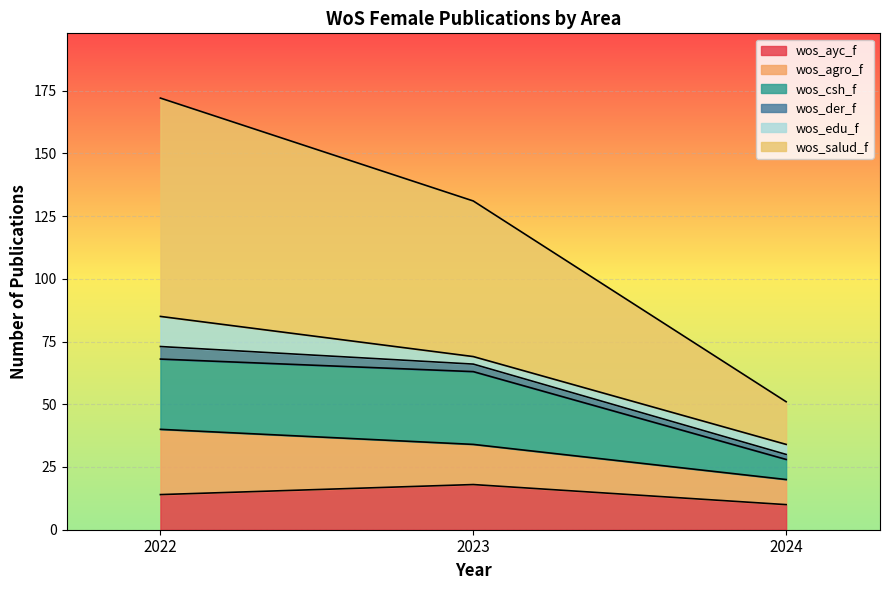

Which category has the lowest value in the wos_salud_f series?

2024